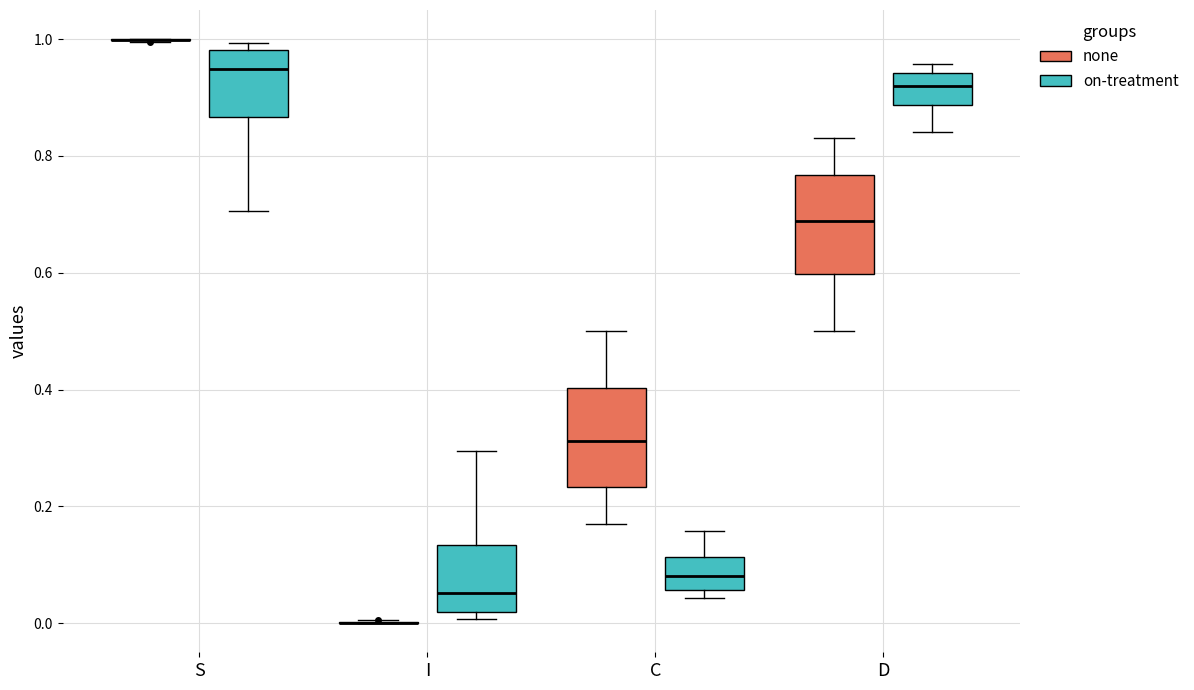

Reading left to right, transcribe this box plot: for each box, give where its median line is, the range the box spans, and where its two whiskers end, as read against the y-axis. The values are not printed on the chart, so give them approximately, as read against the axis.

S (none): box collapsed to a line at 1.00, whiskers 1.00 to 1.00
S (on-treatment): median 0.94, box 0.86 to 0.98, whiskers 0.70 to 1.00
I (none): box collapsed to a line at 0.00, whiskers 0.00 to 0.00
I (on-treatment): median 0.06, box 0.02 to 0.14, whiskers 0.00 to 0.30
C (none): median 0.32, box 0.24 to 0.40, whiskers 0.16 to 0.50
C (on-treatment): median 0.08, box 0.06 to 0.12, whiskers 0.04 to 0.16
D (none): median 0.68, box 0.60 to 0.76, whiskers 0.50 to 0.84
D (on-treatment): median 0.92, box 0.88 to 0.94, whiskers 0.84 to 0.96